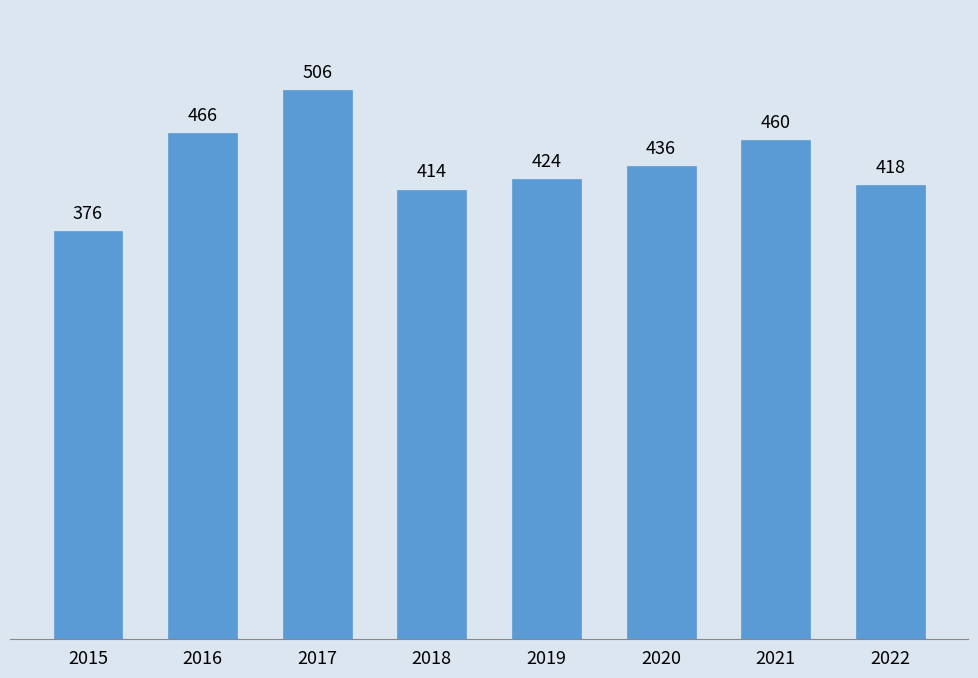

Which category has the highest value across all series?

2017